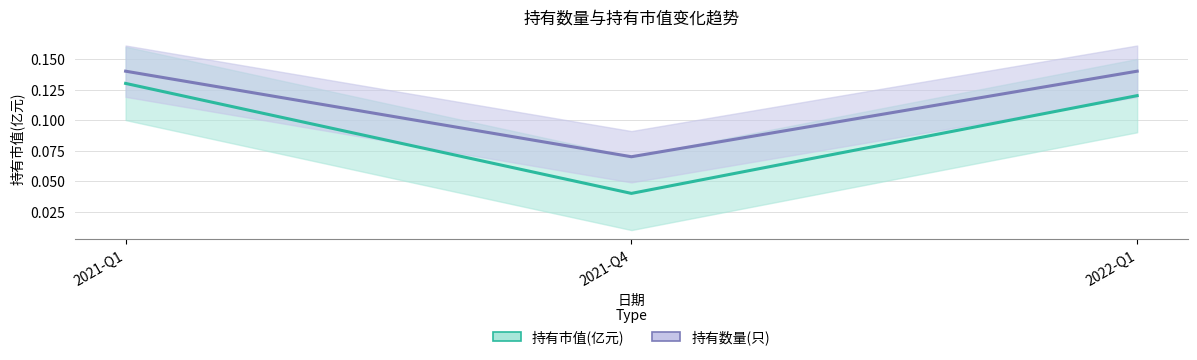

Which category has the highest value in the 持有市值(亿元) series?

2021-Q1